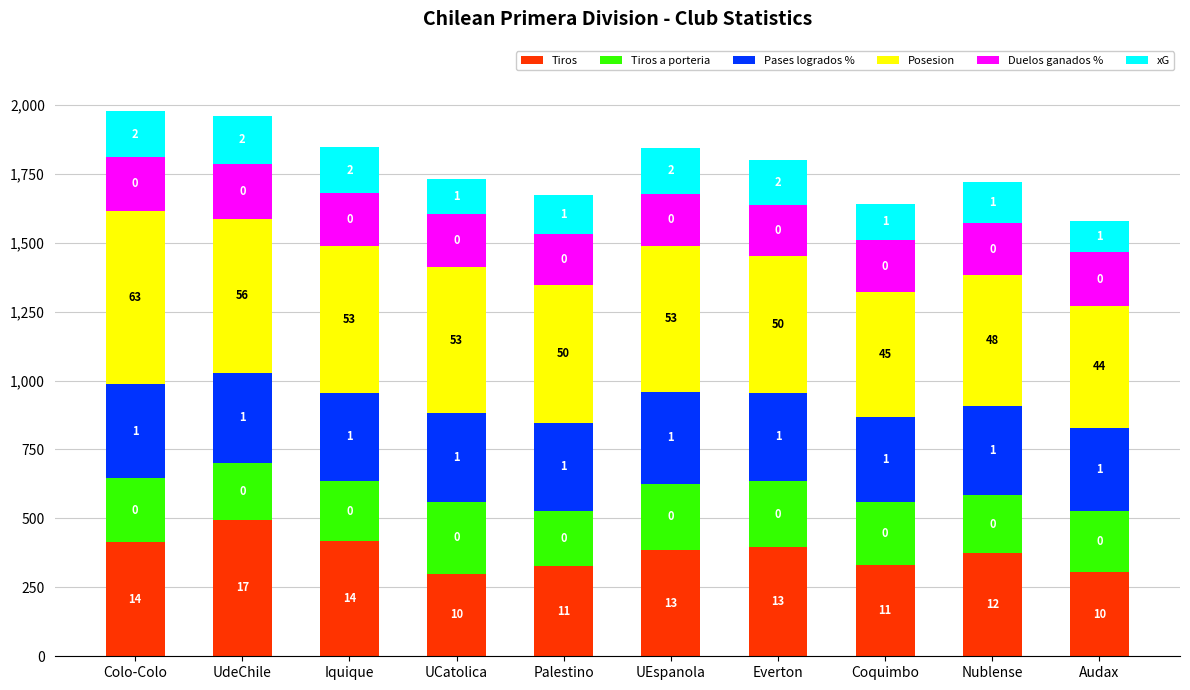

Between UEspanola and Audax, which series saw the biggest shift?

Posesion